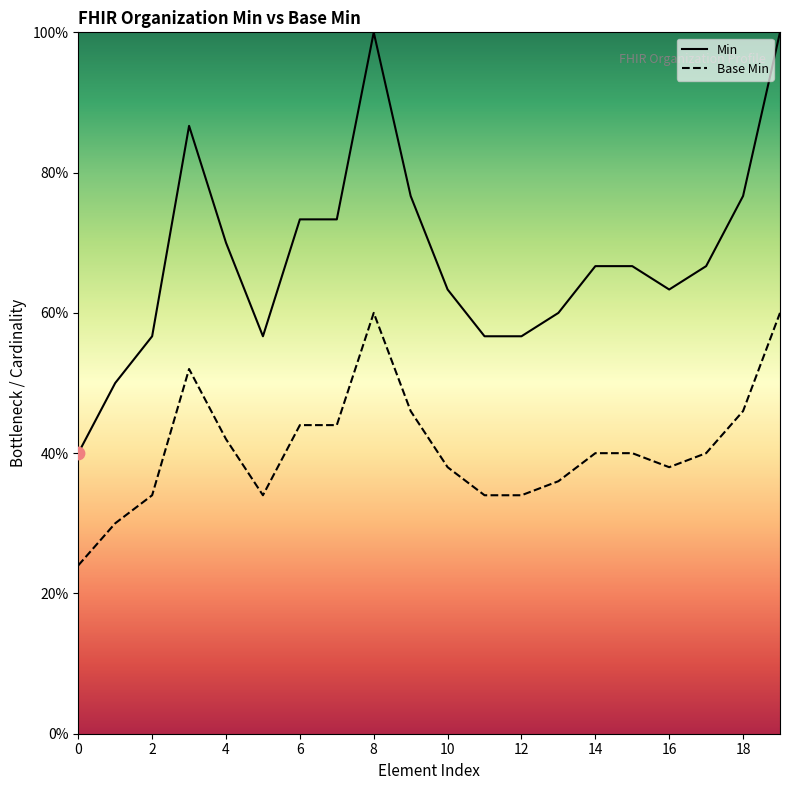

Which series has the largest total across all categories?

Min